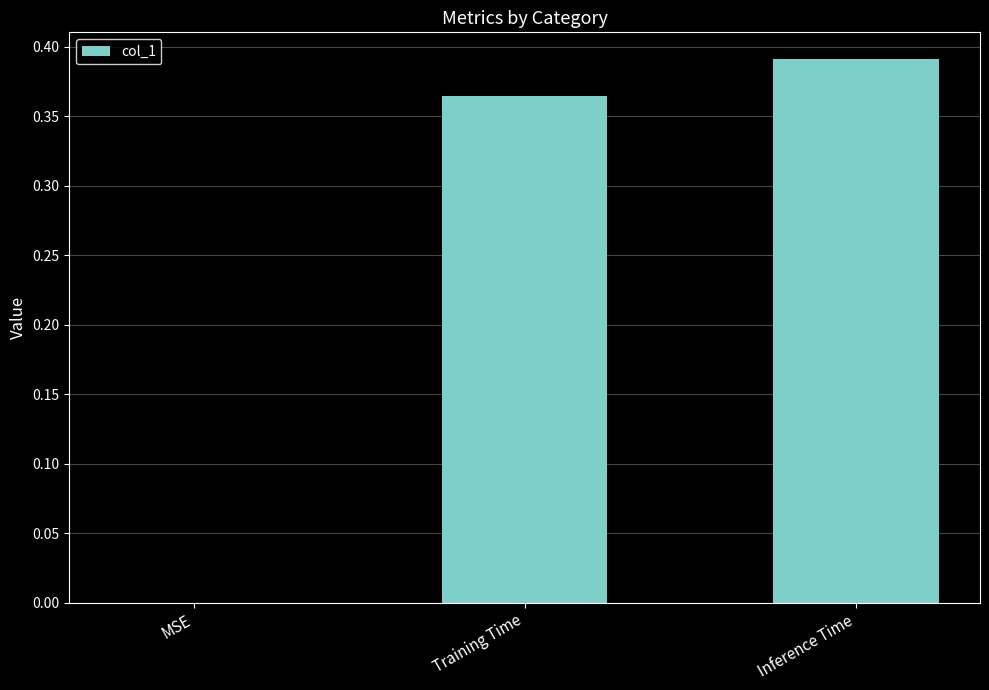

What is the sum of the values at Inference Time and Training Time?

0.8